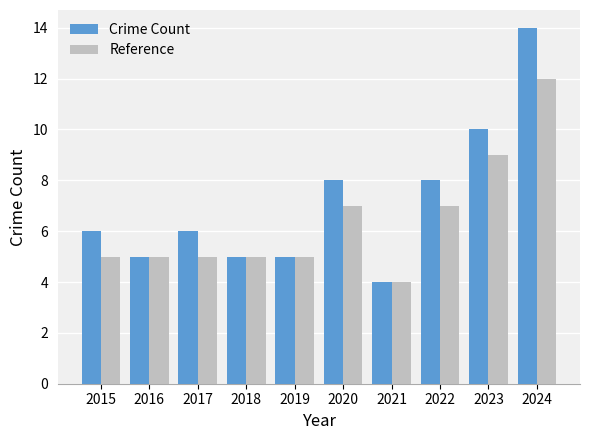

How many series are shown in this chart?

2